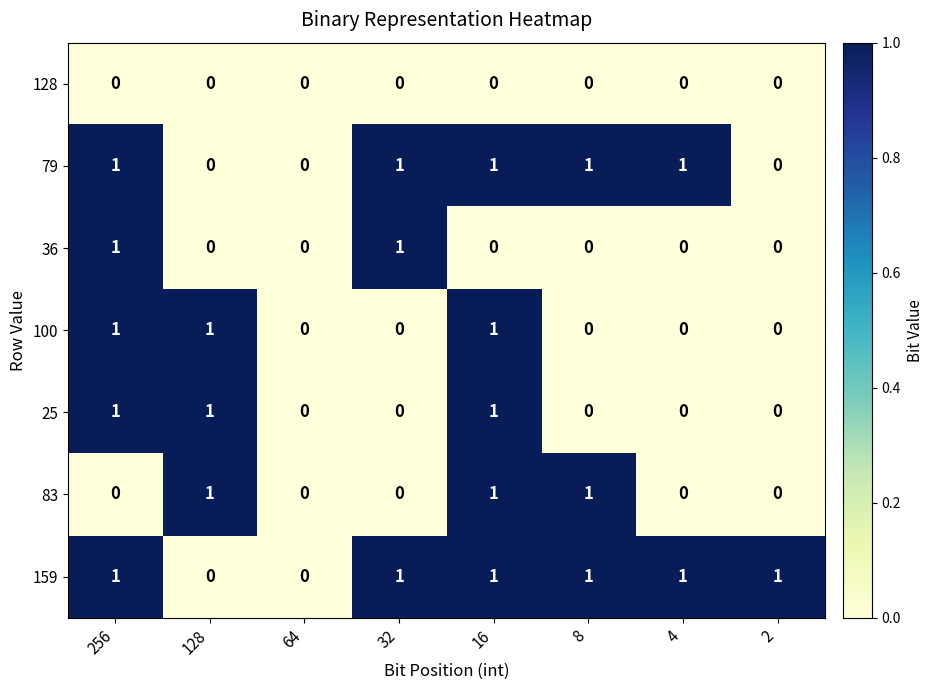

The 79 series shows 1 at 4. True or false?

True